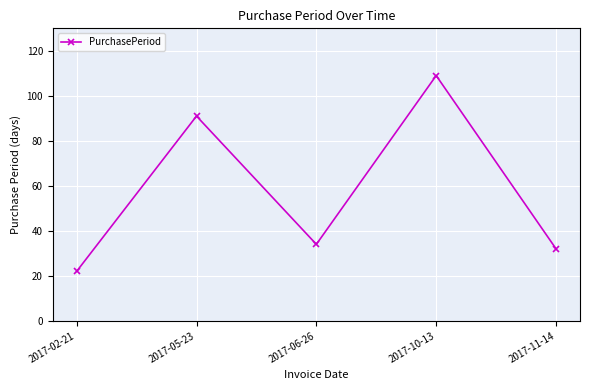

Rank the categories by value from highest to lowest.

2017-10-13, 2017-05-23, 2017-06-26, 2017-11-14, 2017-02-21